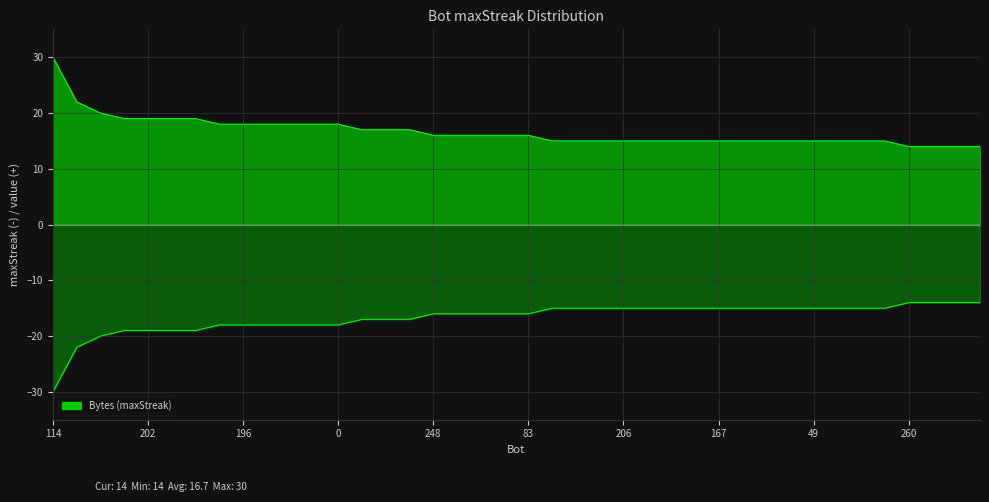

The value at 132 is 18. True or false?

True